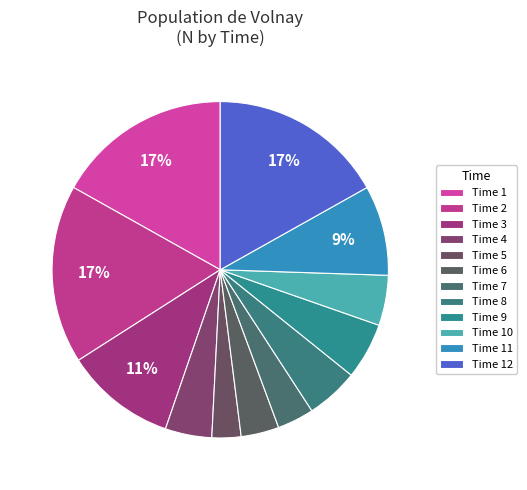

Which category has the biggest portion of the pie?

2